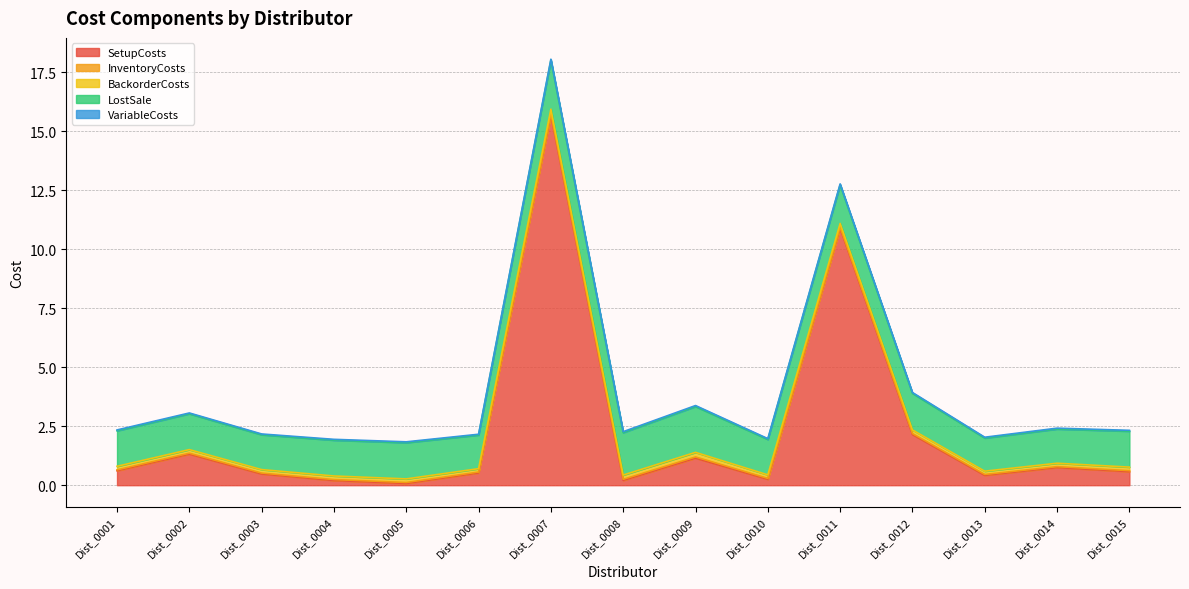

List the series in order of their peak value, highest first.

SetupCosts, LostSale, BackorderCosts, InventoryCosts, VariableCosts